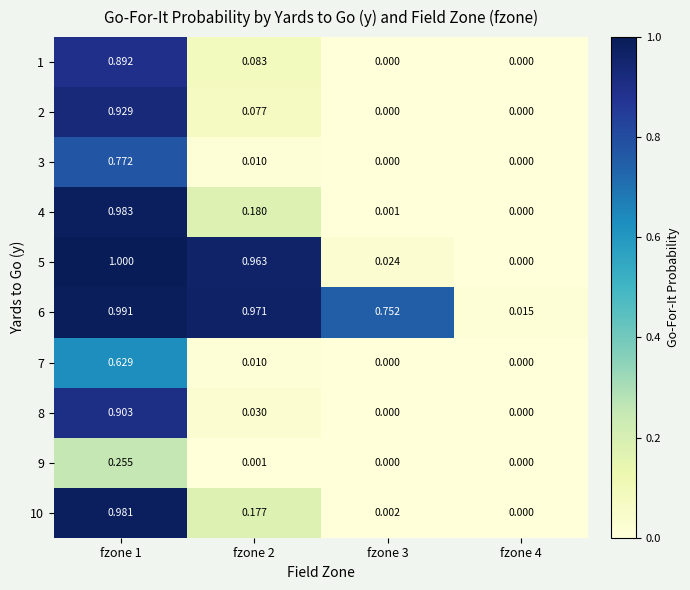

How many distinct data groups are displayed?

10